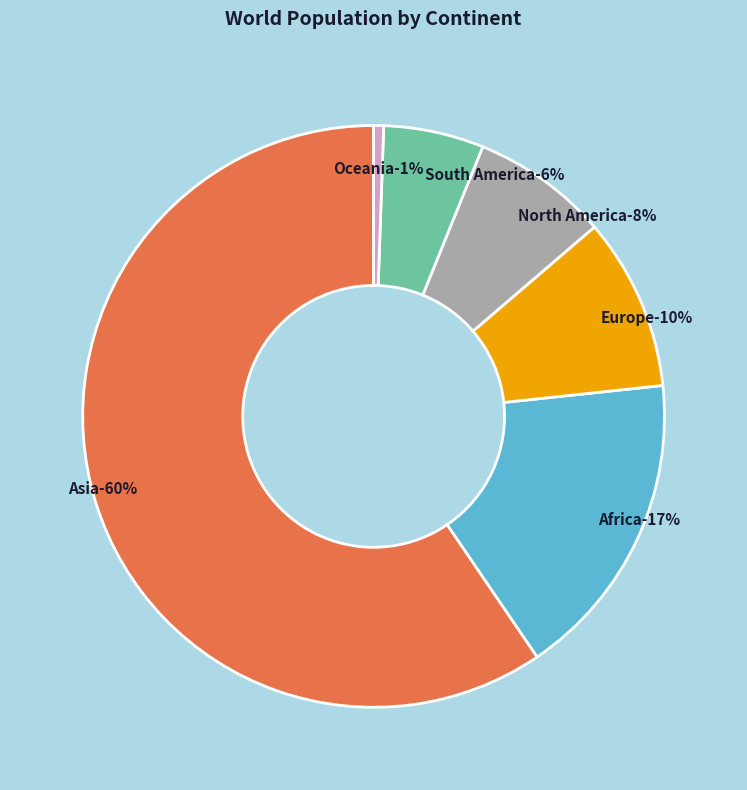

The South America slice represents 6% of the pie. True or false?

True